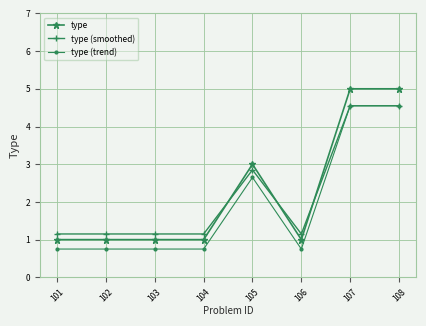

What is the total value across all series at 108?

14.1